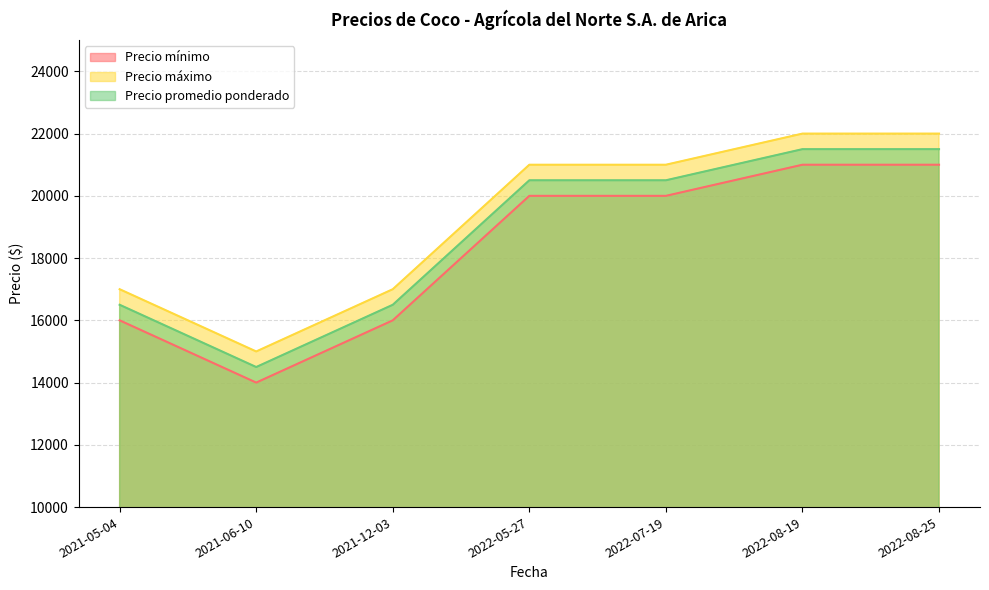

What are all the series names shown in the legend?

Precio mínimo, Precio máximo, Precio promedio ponderado